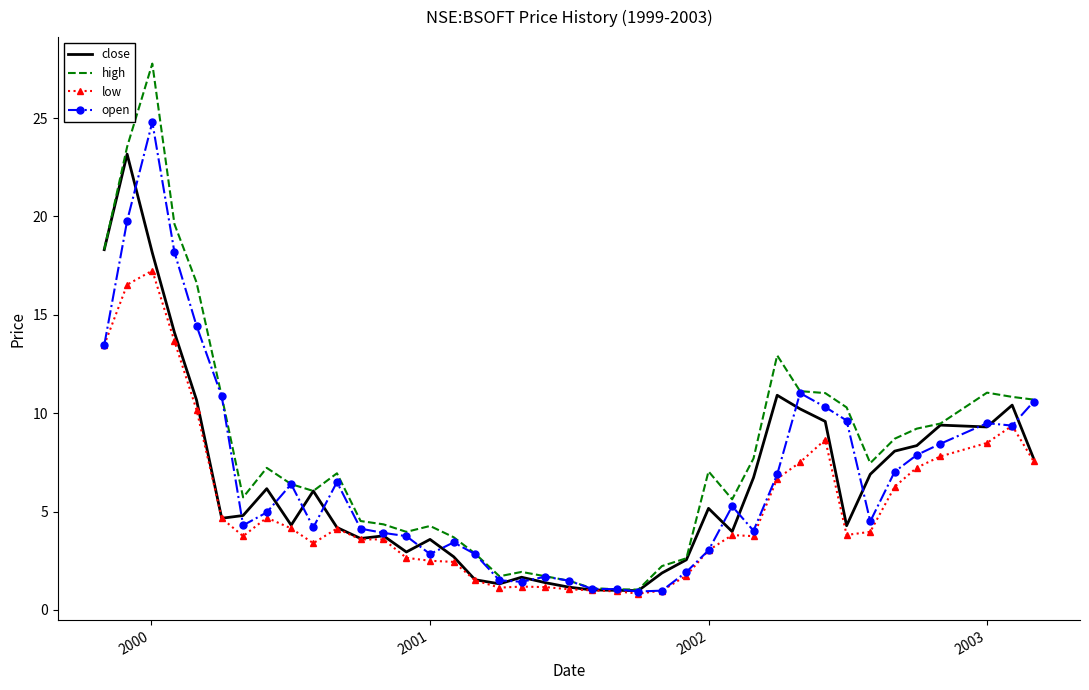

What is the minimum value shown in the chart?

0.8